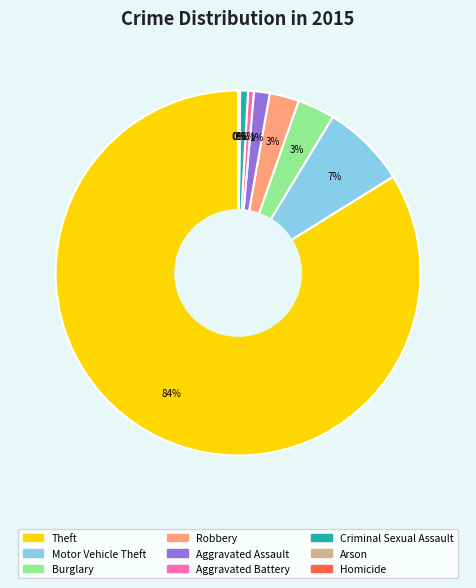

To the nearest percent, what portion does Burglary represent?

3%